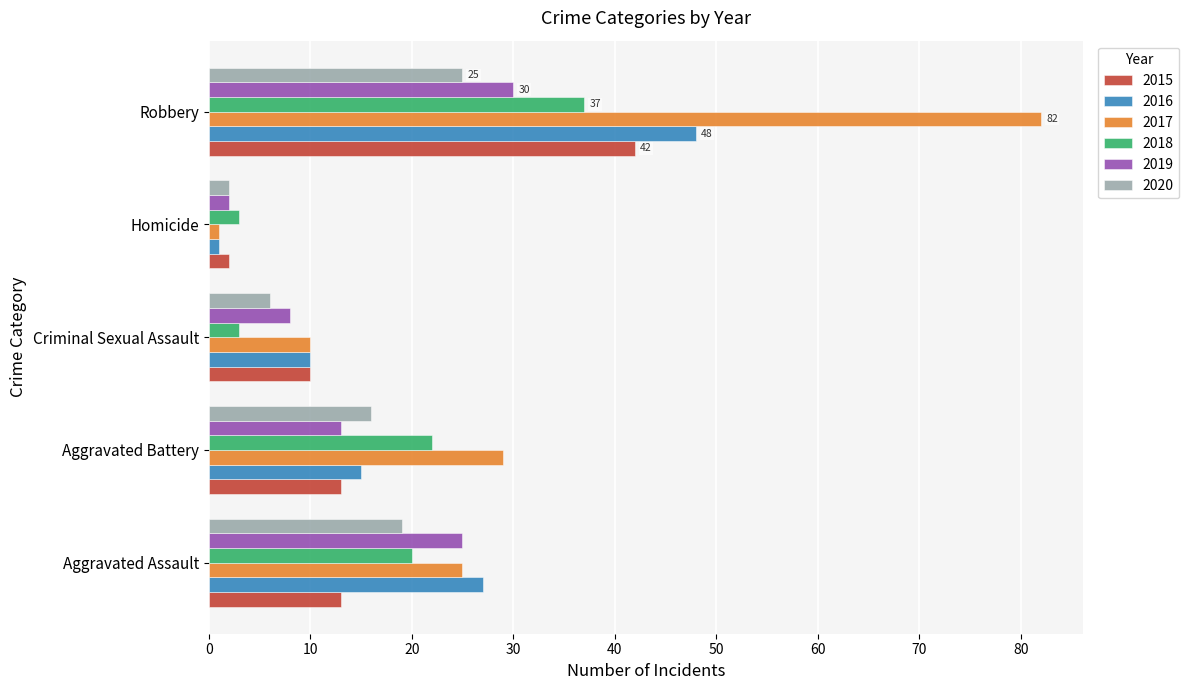

What is the average value of the 2018 series?

17